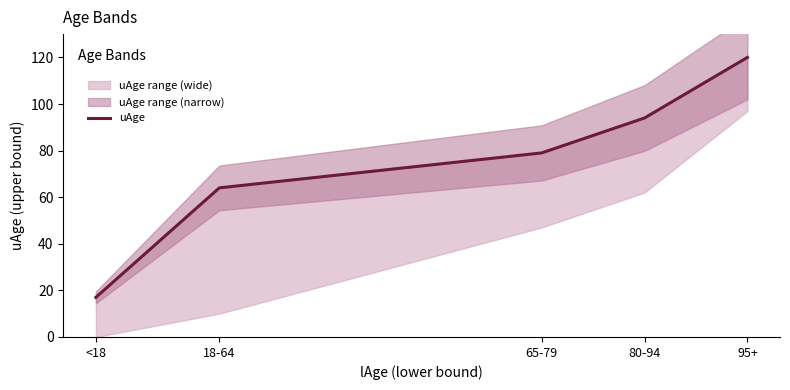

The chart shows a value of 79 at 65-79. True or false?

True